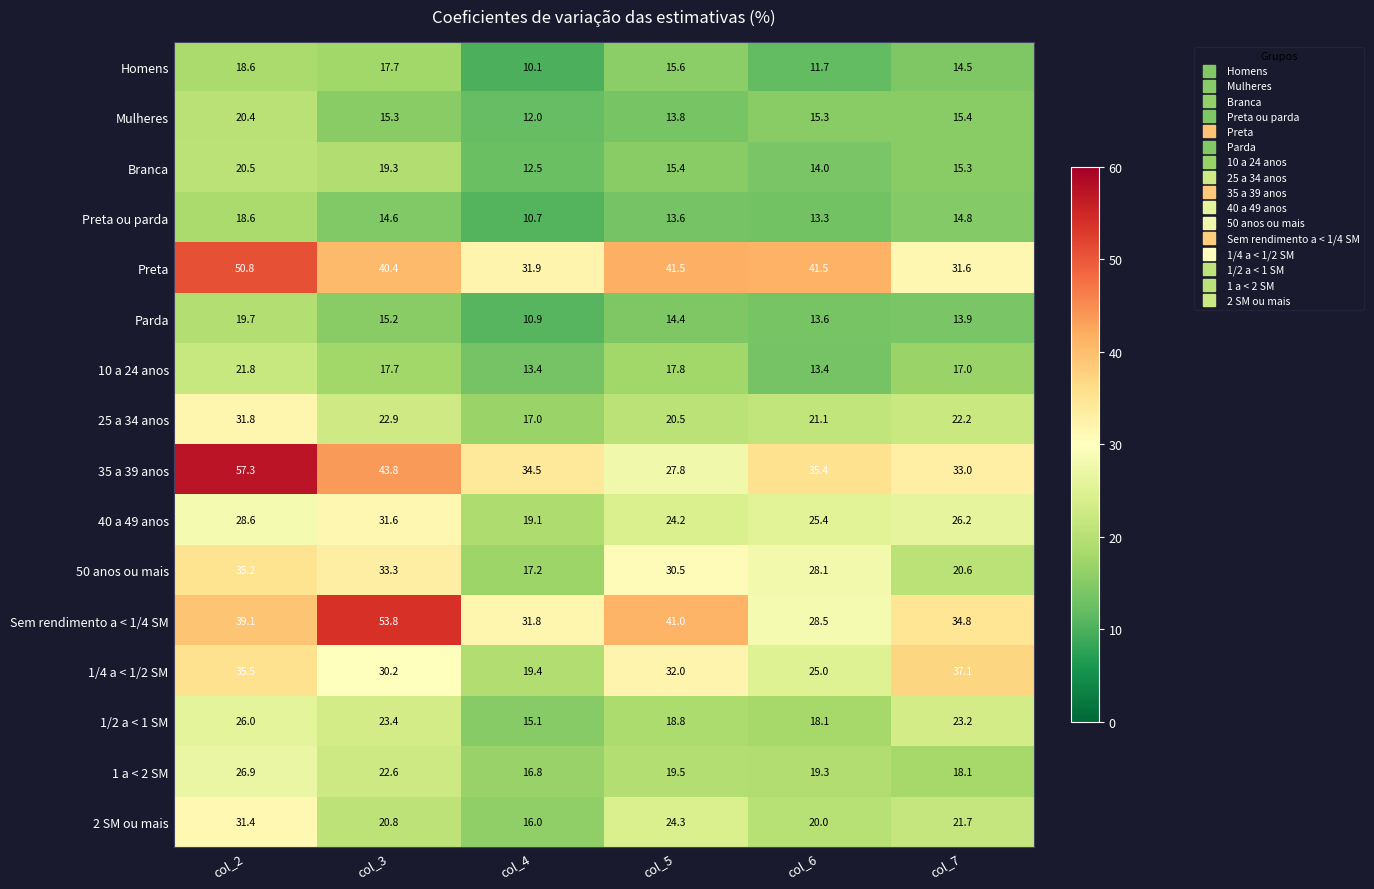

Which series has the largest total across all categories?

Preta